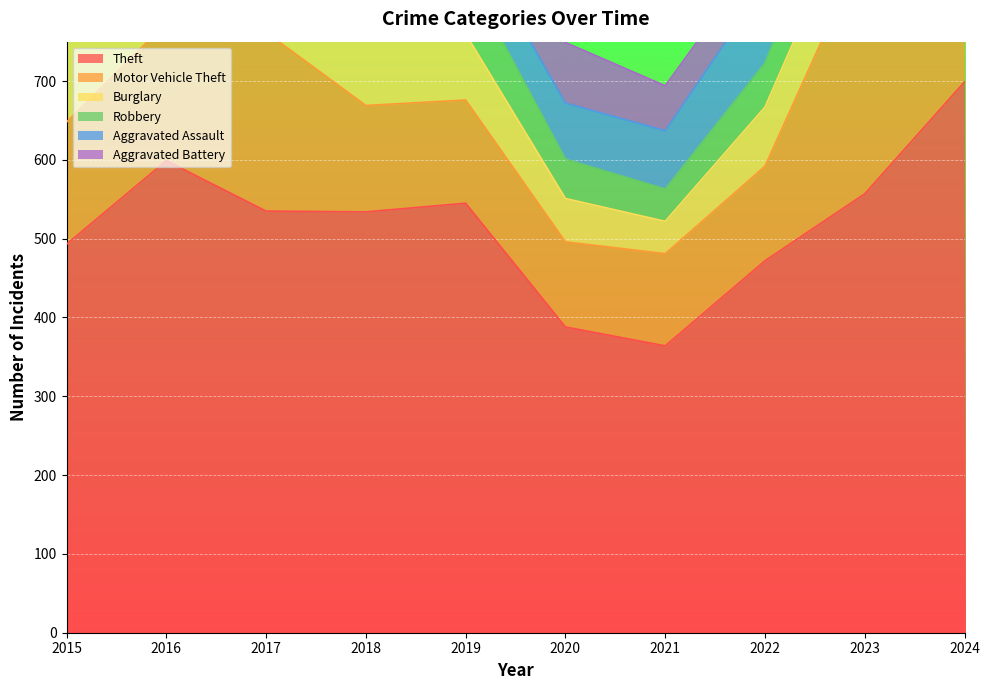

Count the number of data series in this chart.

6